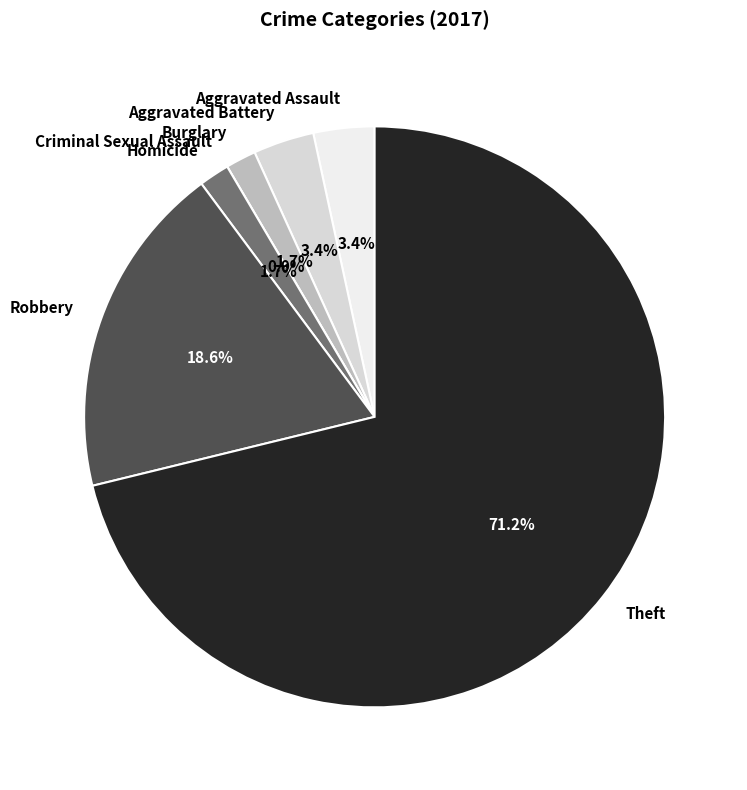

Between Robbery and Burglary, which is larger?

Robbery